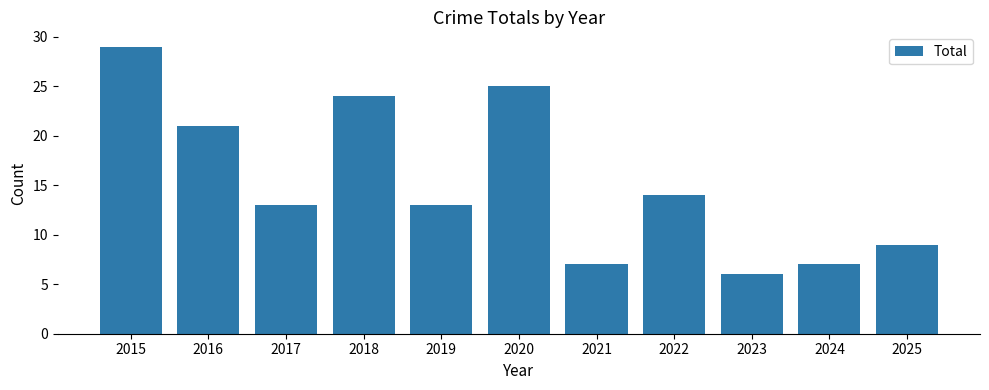

Reading left to right, what are all the values shown in this chart?

29	21	13	24	13	25	7	14	6	7	9